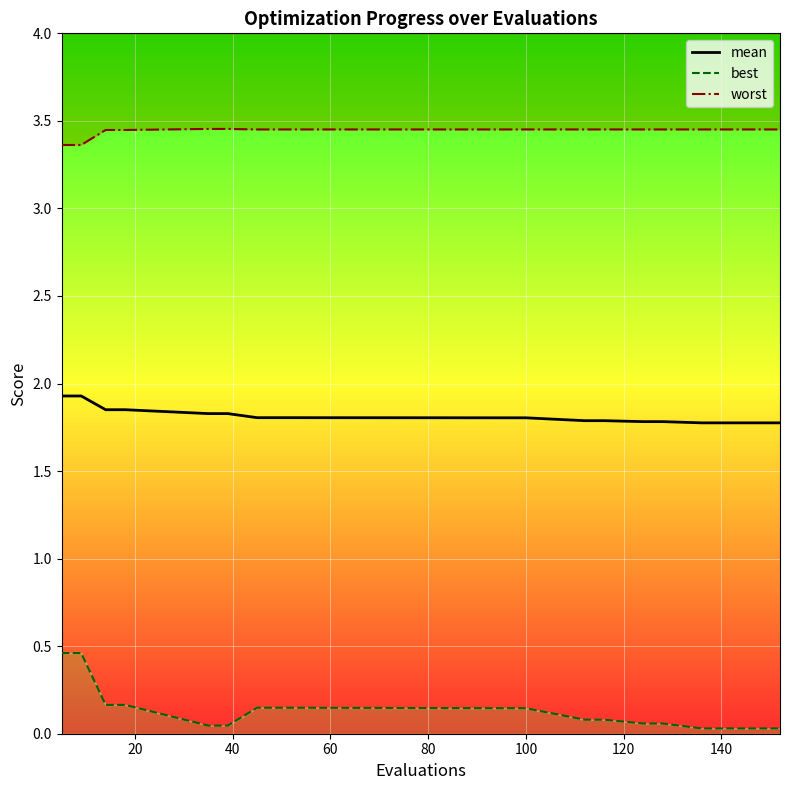

What is the label of the 6th point from the left?

100